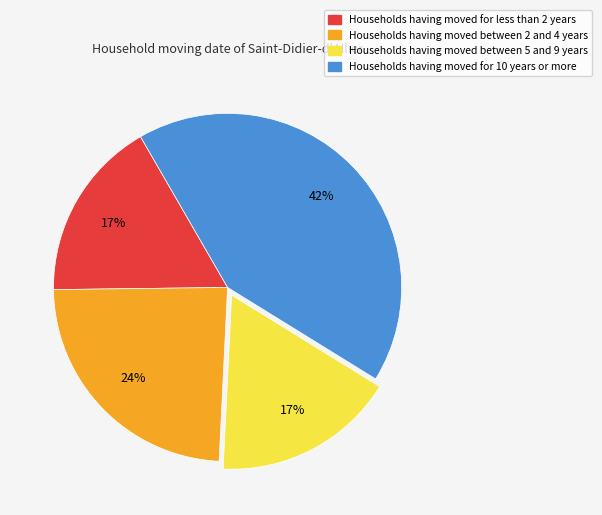

Is there any slice that represents more than half of the pie?

No